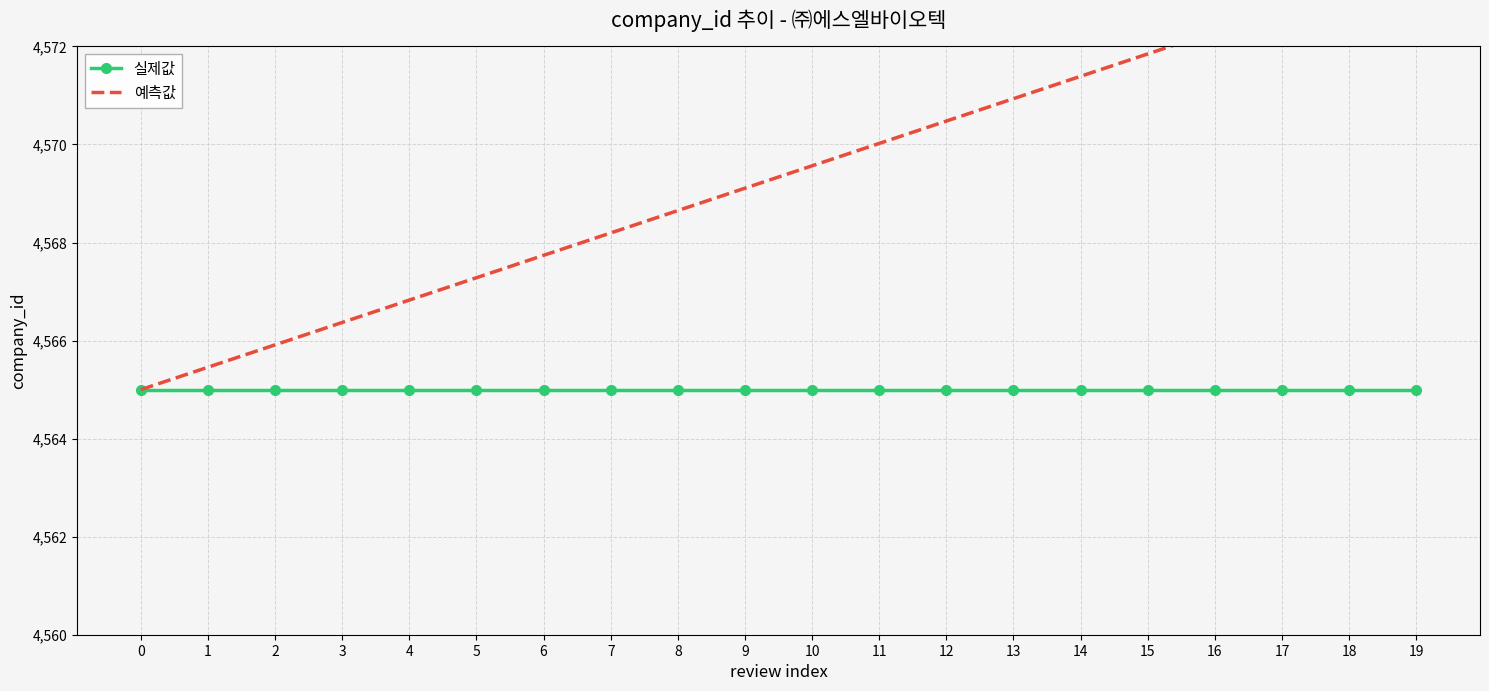

What are all the series names shown in the legend?

실제값, 예측값